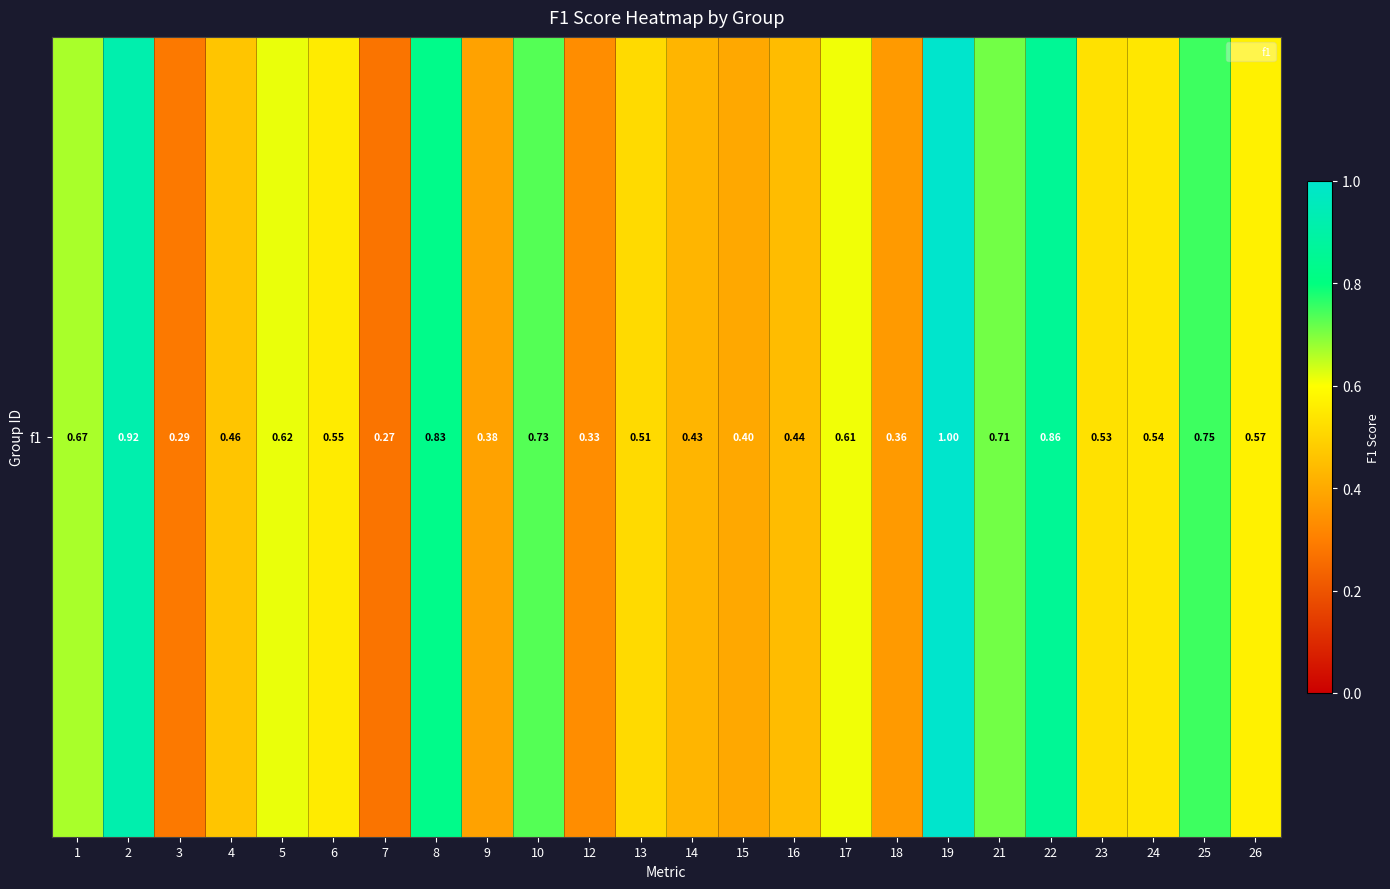

What is the maximum value shown in the chart?

1.0